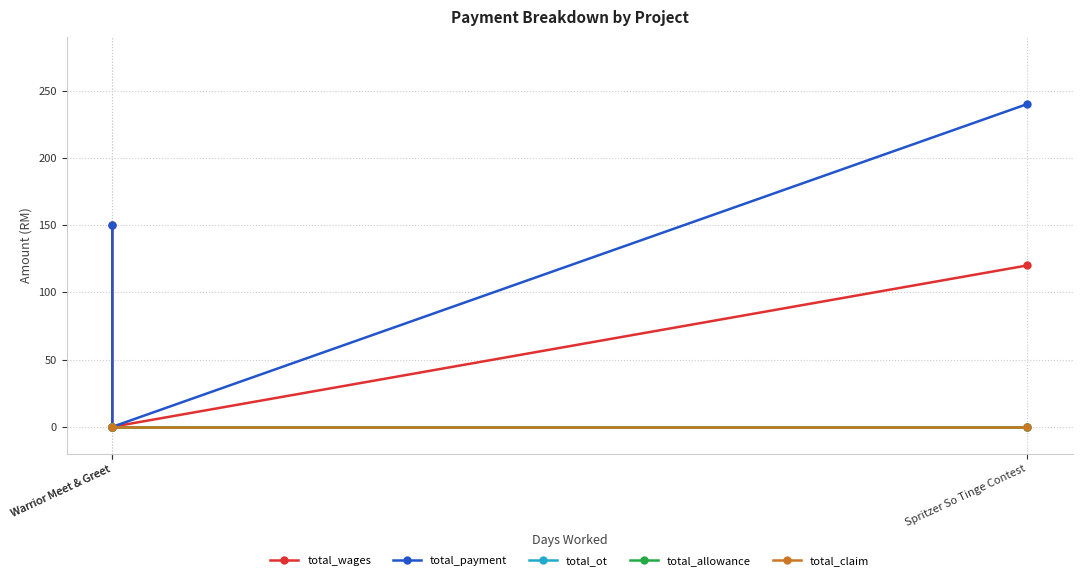

Which series has the largest total across all categories?

total_payment